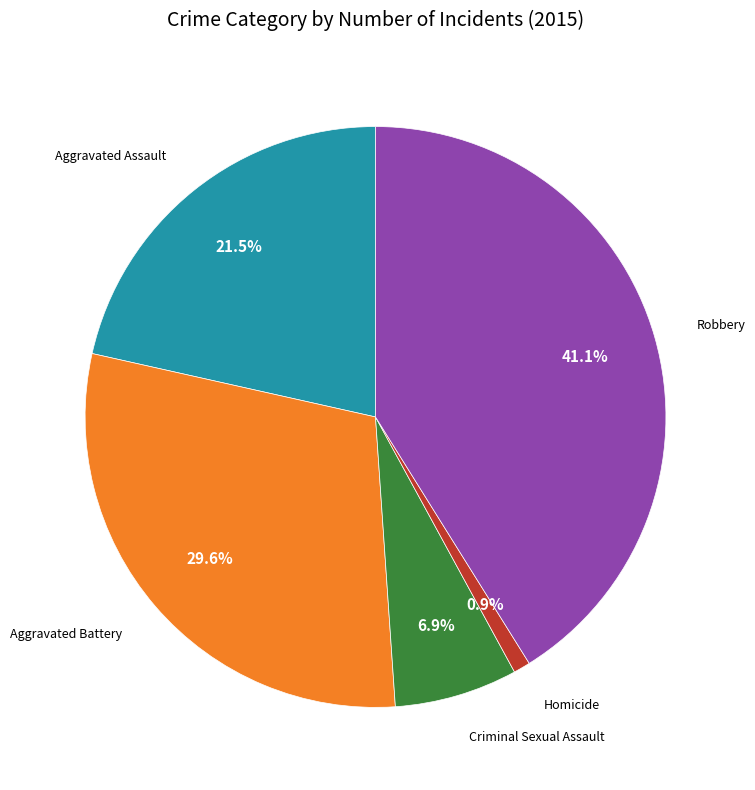

Is there any slice that represents more than half of the pie?

No